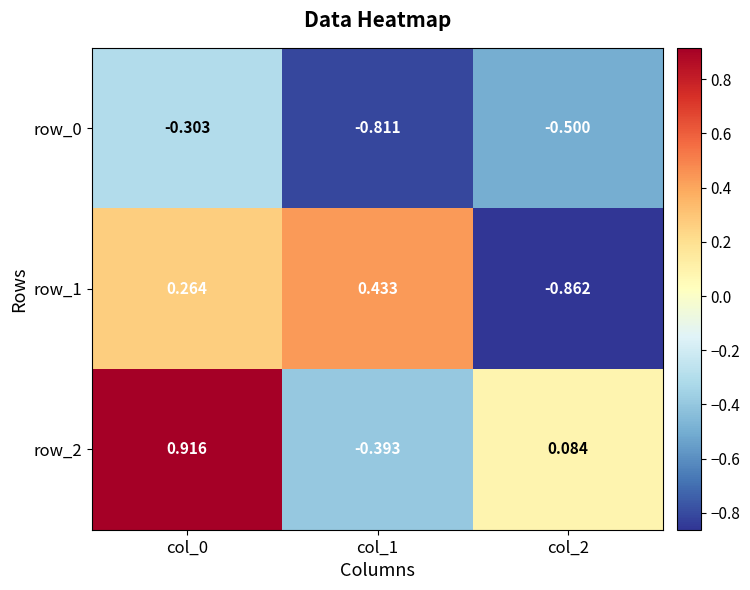

Is the value of row_1 at col_2 greater than the value of row_2 at col_0?

No